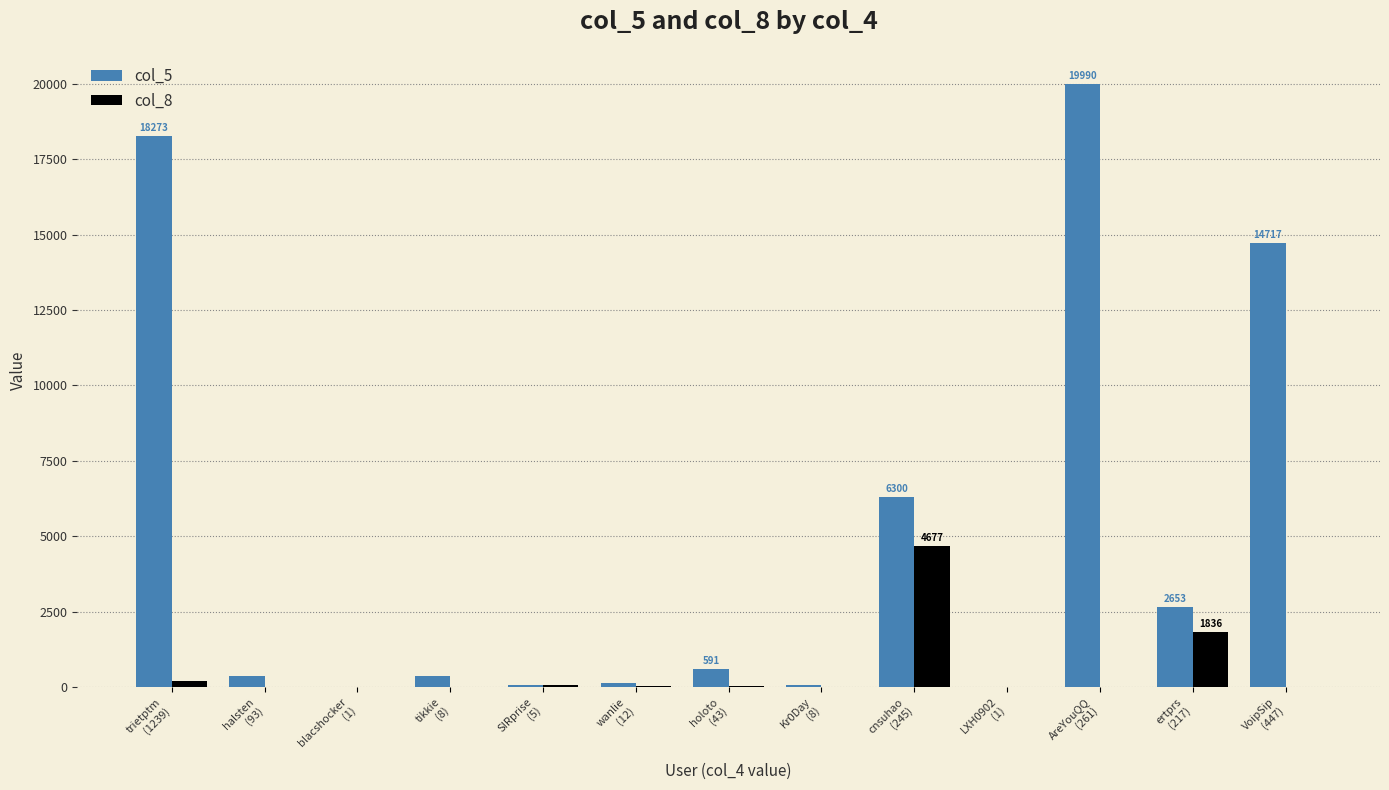

What is the greatest value displayed?

19990